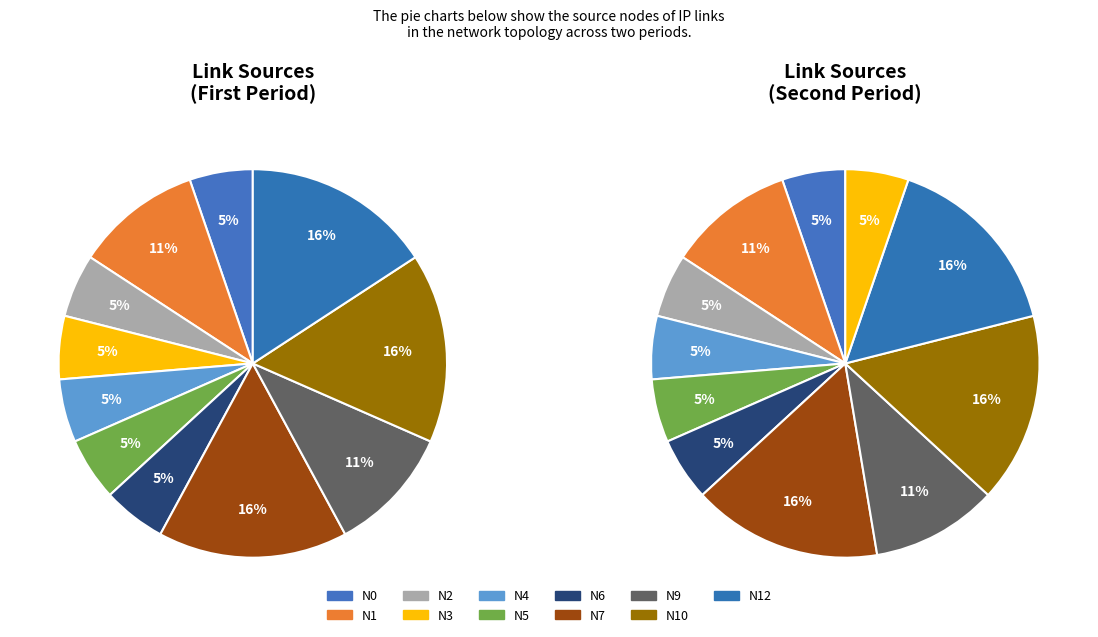

To the nearest percent, what is the average slice percentage?

9%